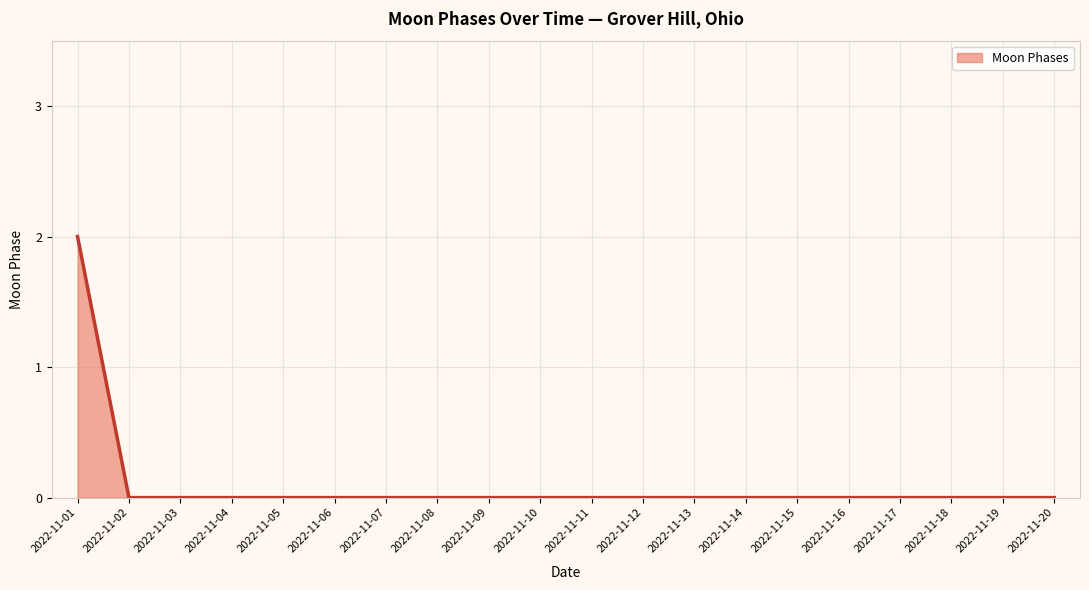

Is it true that the value at 2022-11-05 is 0?

True